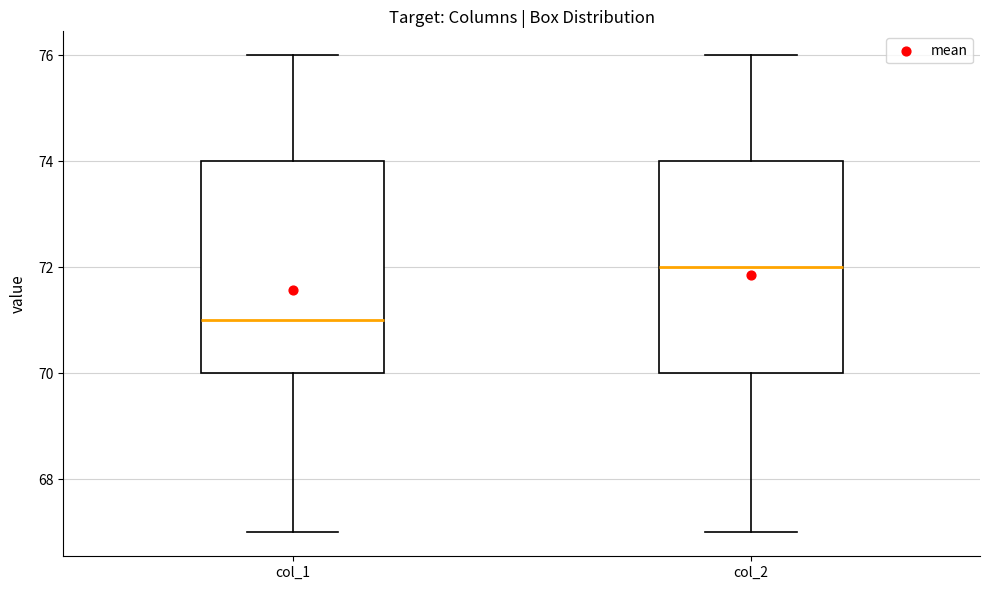

Which box's median line is the lowest?

col_1